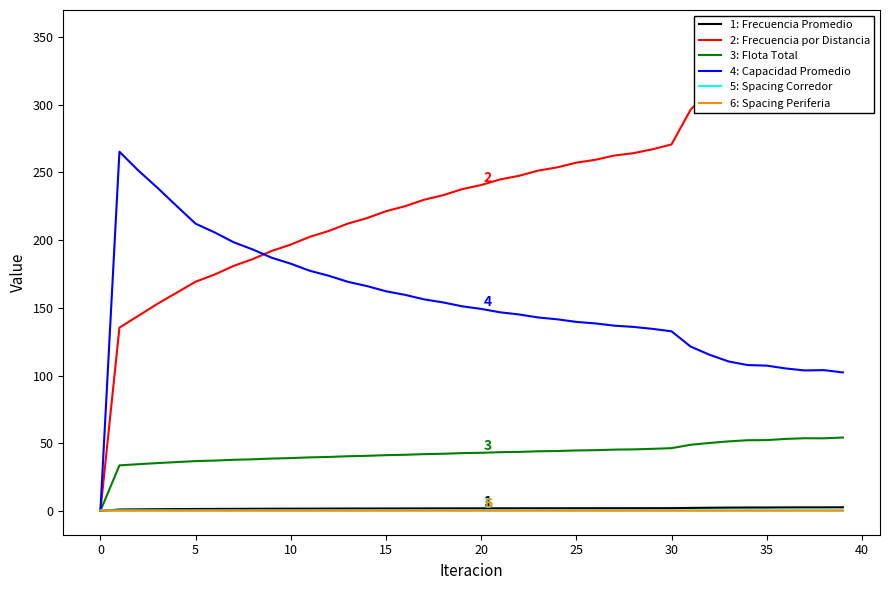

True or false: Capacidad Promedio and Frecuencia Promedio intersect in this chart.

False